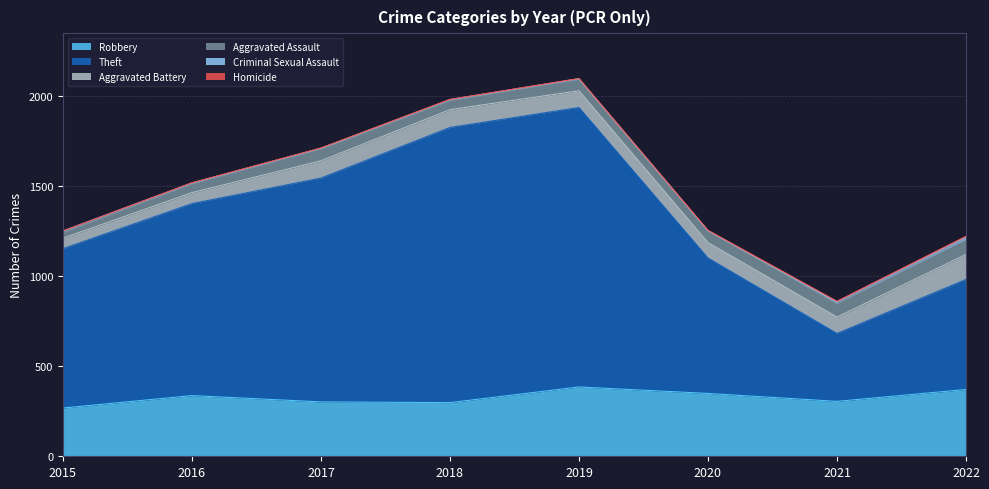

Between 2022 and 2018, which is larger?

2022